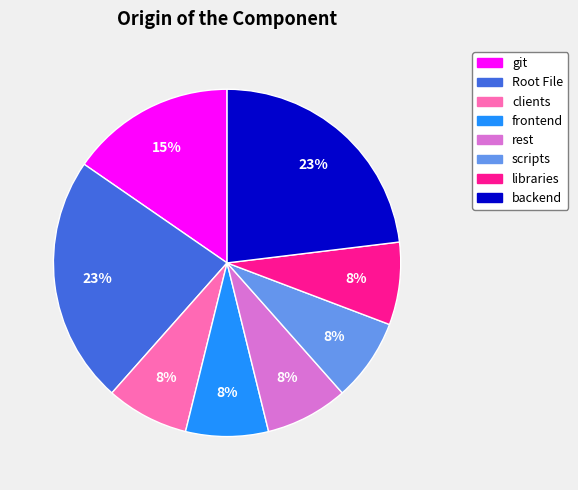

Is scripts the majority of the pie?

No